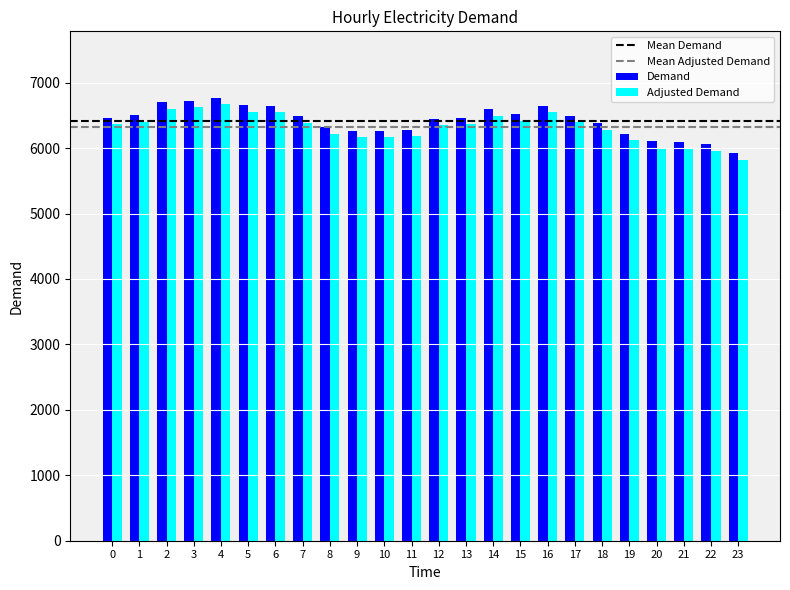

Read the Adjusted Demand value at 19, to the nearest 100.

6100